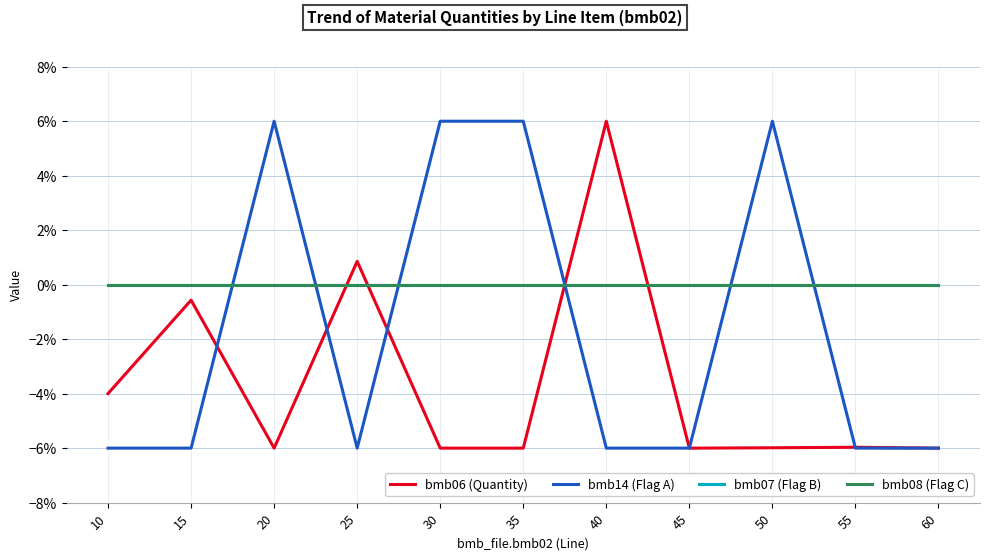

What is the difference between the maximum and minimum values in the bmb06 (Quantity) series?

12.0